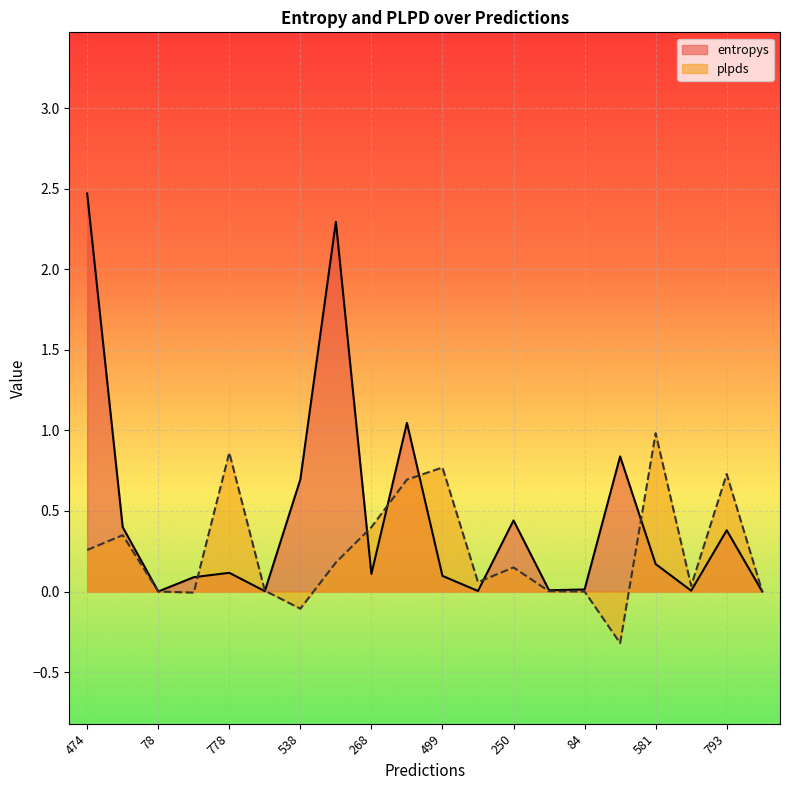

Where is the first local minimum for plpds?

147